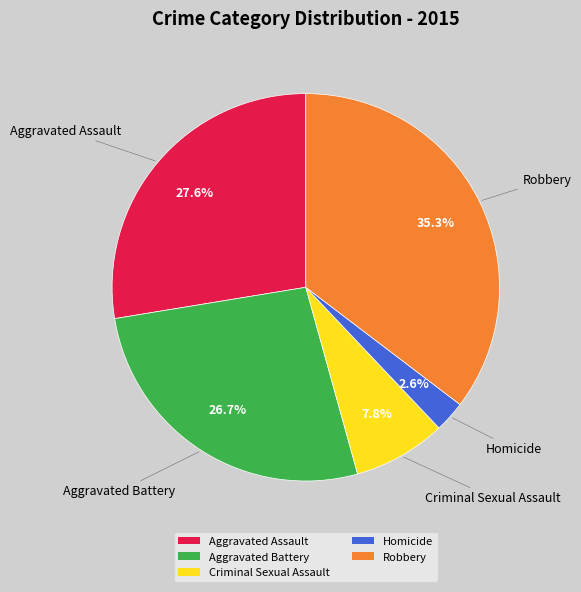

Do Criminal Sexual Assault and Robbery together represent more than half of the pie?

No